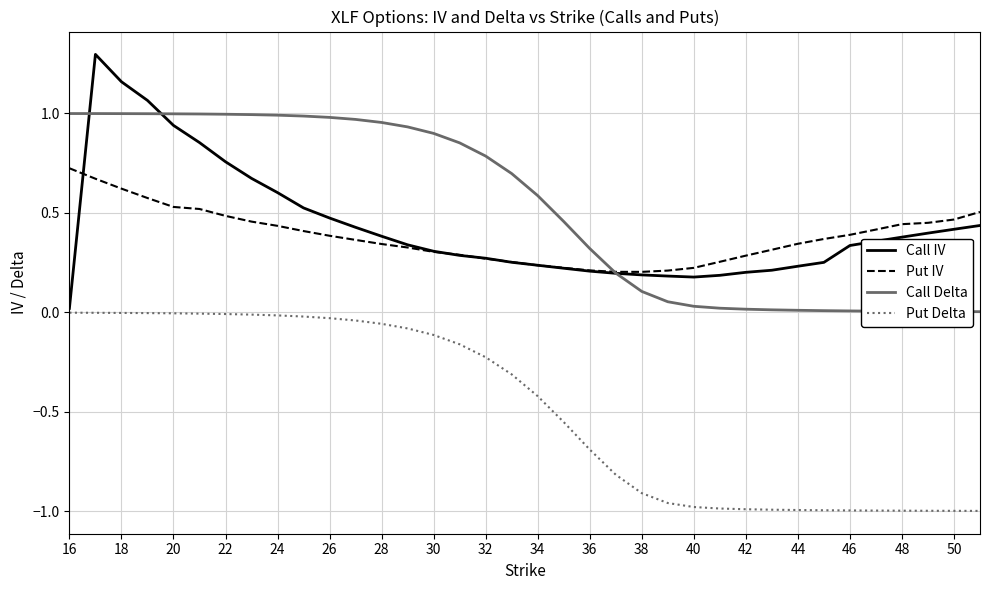

What is the highest value of the Call IV series?

1.3